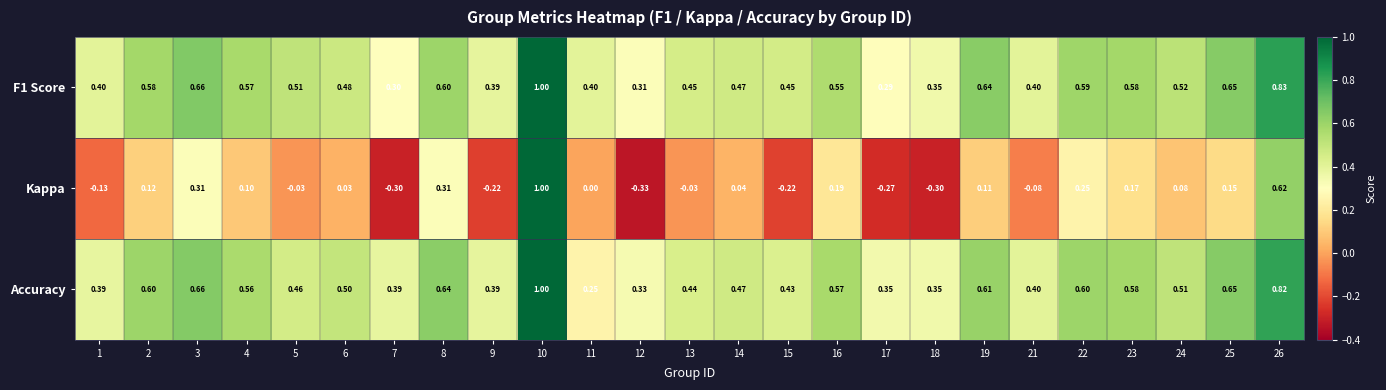

At 17, list the series in order from largest to smallest.

Accuracy, F1 Score, Kappa